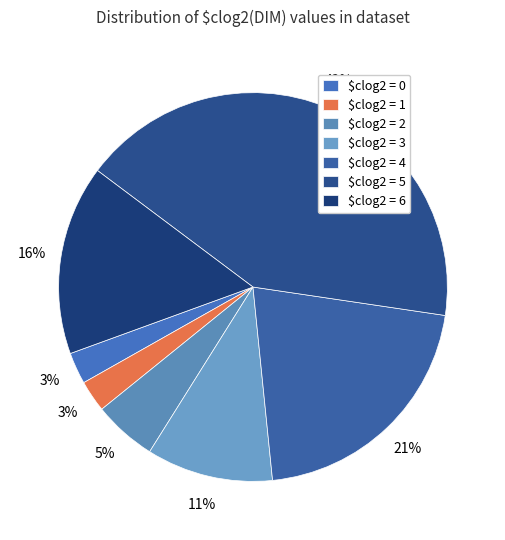

How many slices are in this pie chart?

7